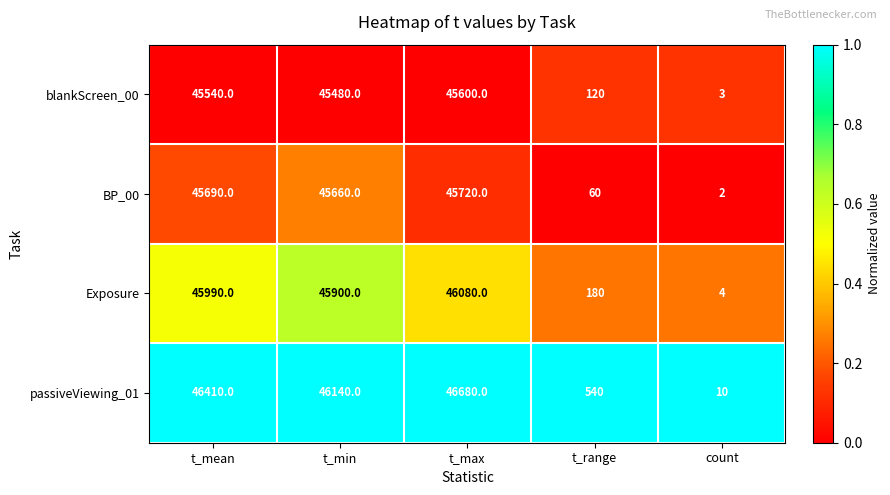

Is it true that blankScreen_00 equals 120 at t_range?

True